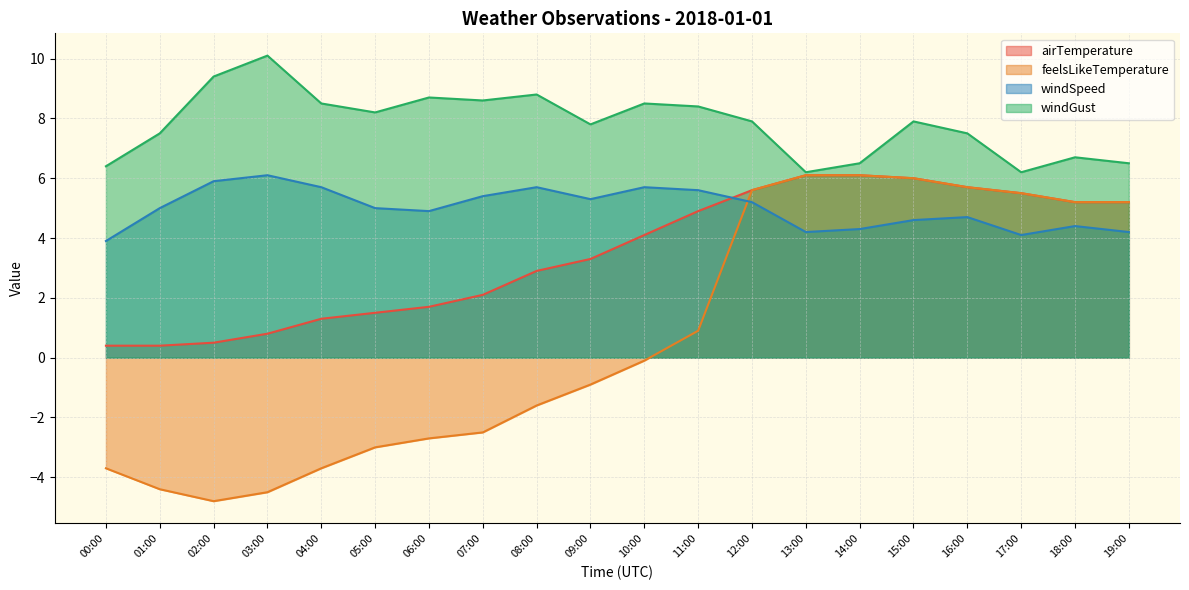

Where do airTemperature and windSpeed first cross each other?

11:00 and 12:00